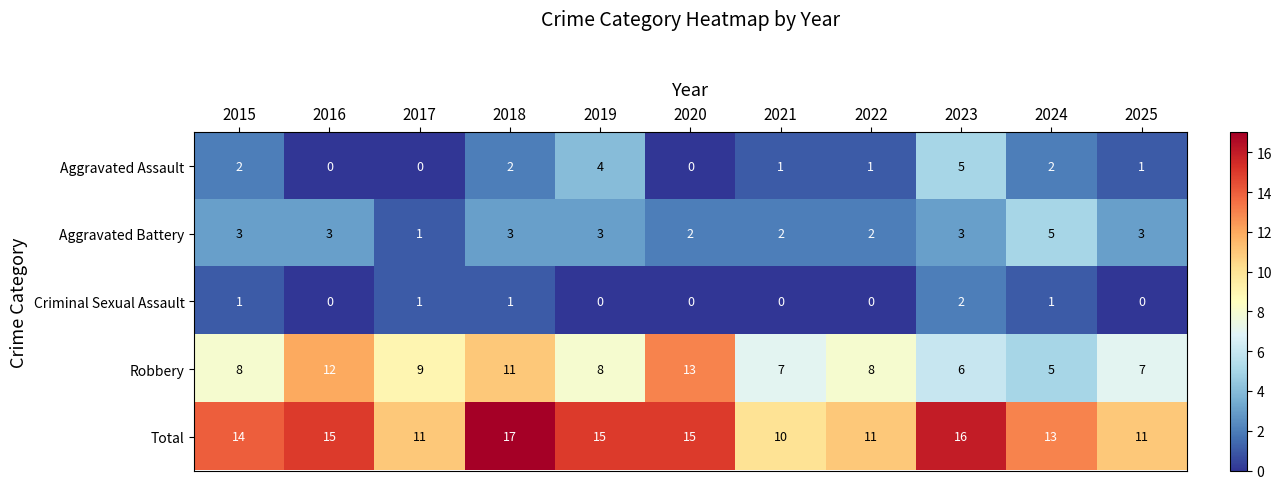

What is the spread (max minus min) of values at 2019?

15